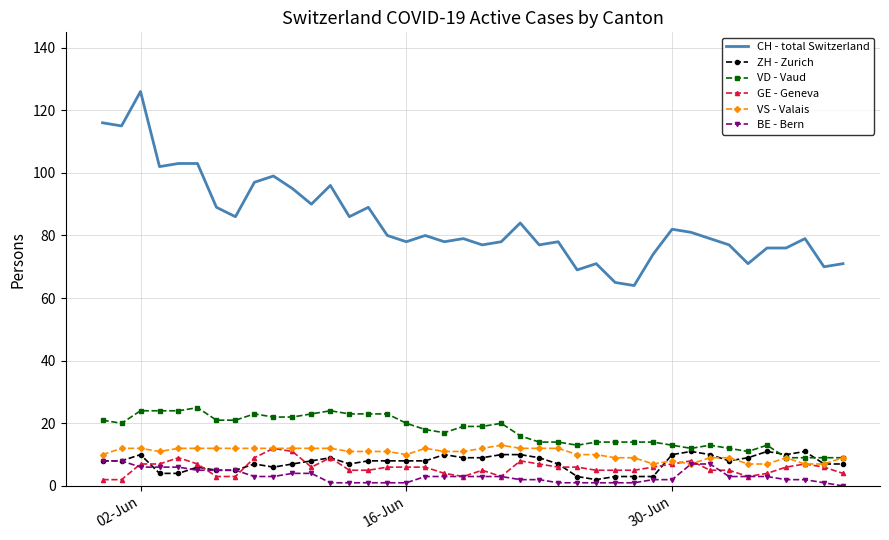

What is the highest value of the ZH - Zurich series?

11